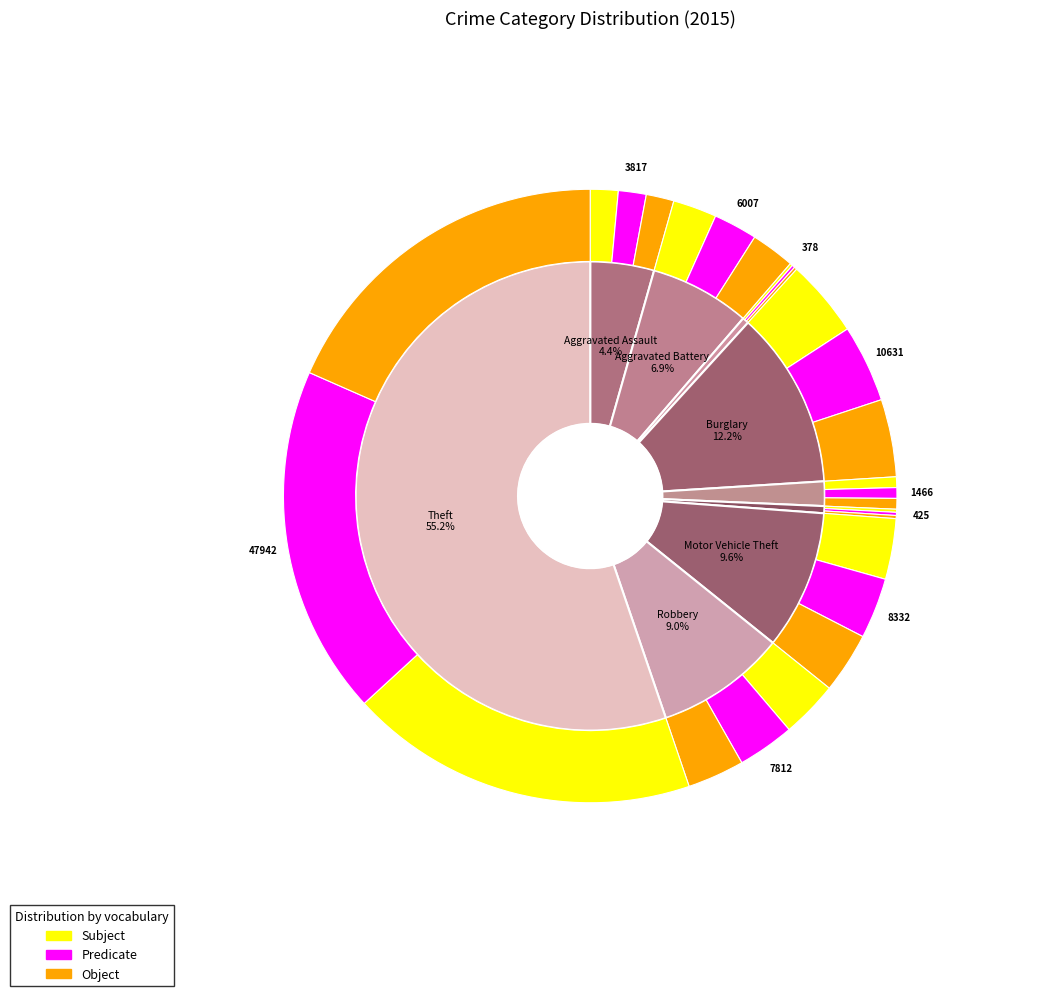

What is the largest slice in the pie chart?

Theft